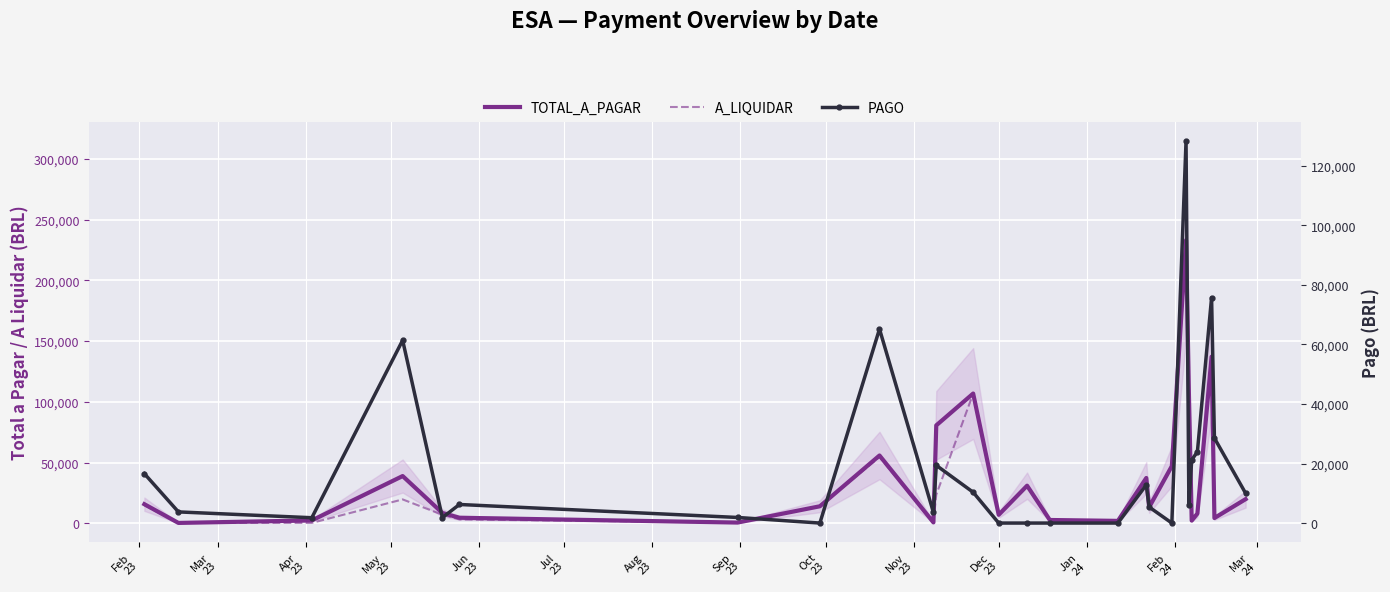

At which category does PAGO reach its first local valley?

Apr
23